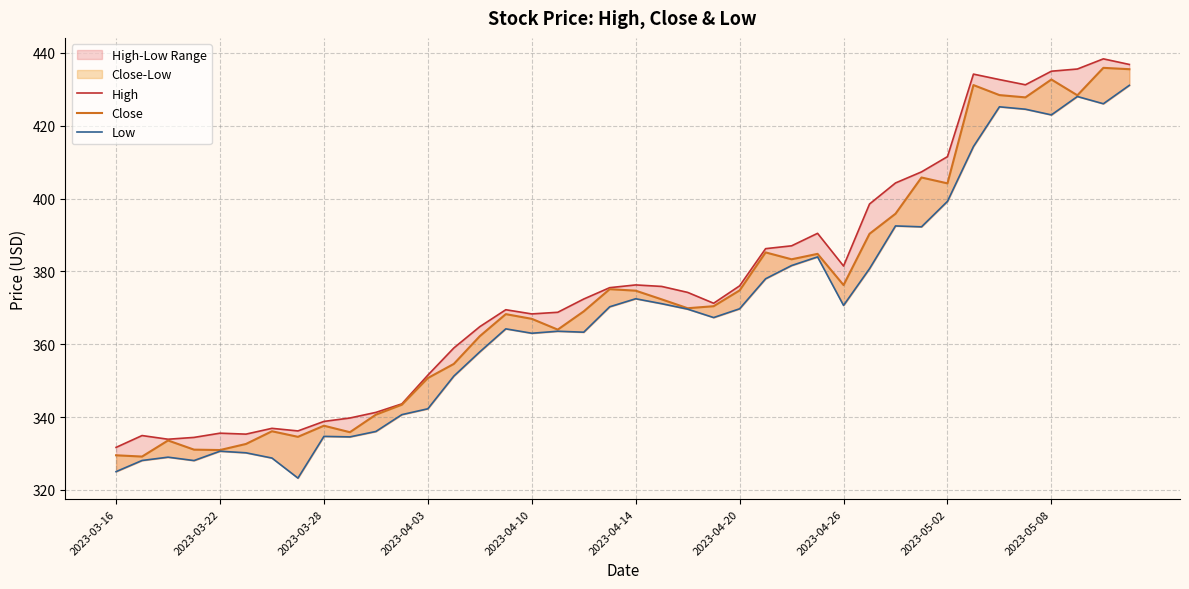

What is the value of the Low point at the 8th from the left?

323.3